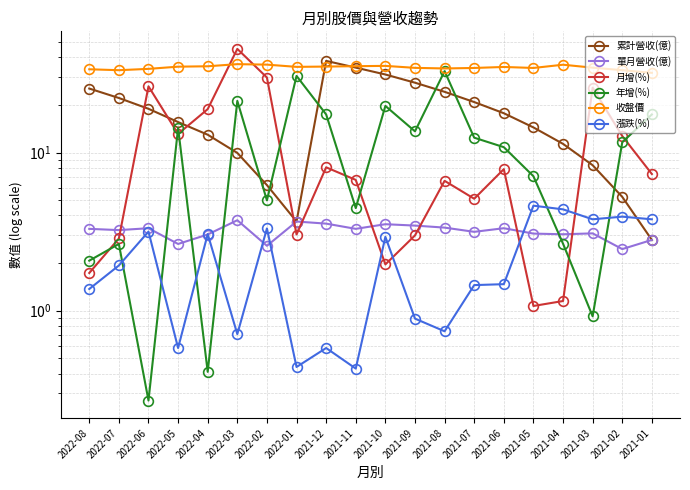

At how many categories does at least one series exceed 2?

20